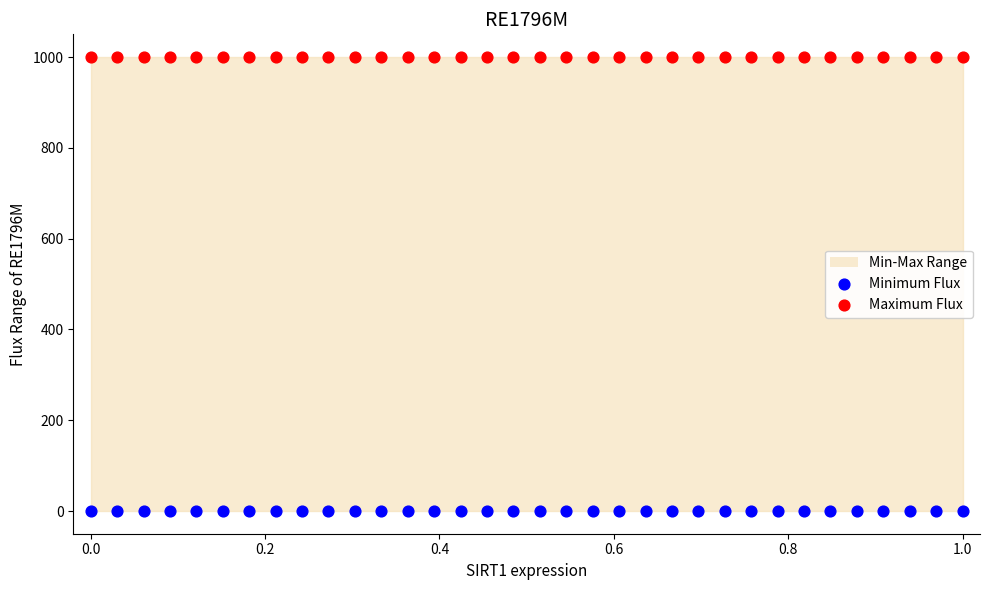

Which series contains the lowest Y value?

Minimum Flux